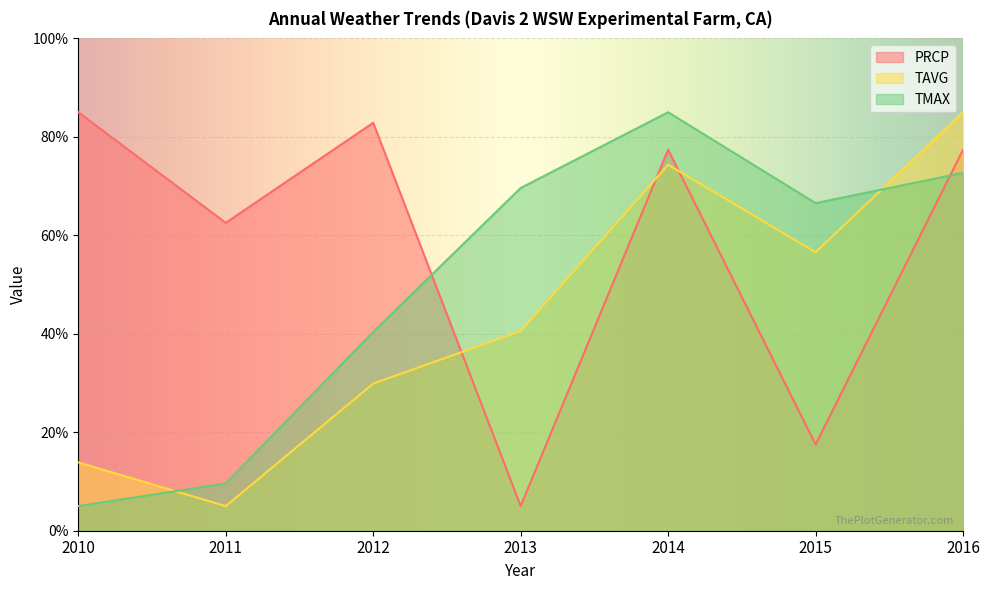

Which series has the largest range (max minus min)?

PRCP